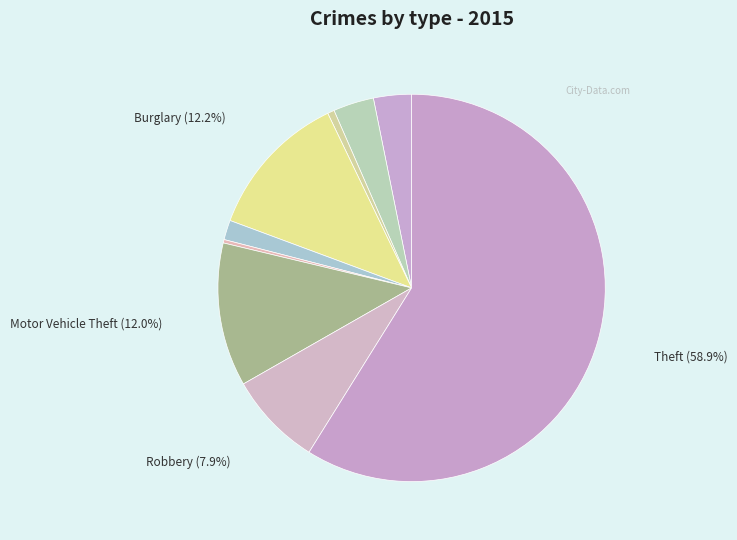

How many slices are in this pie chart?

9